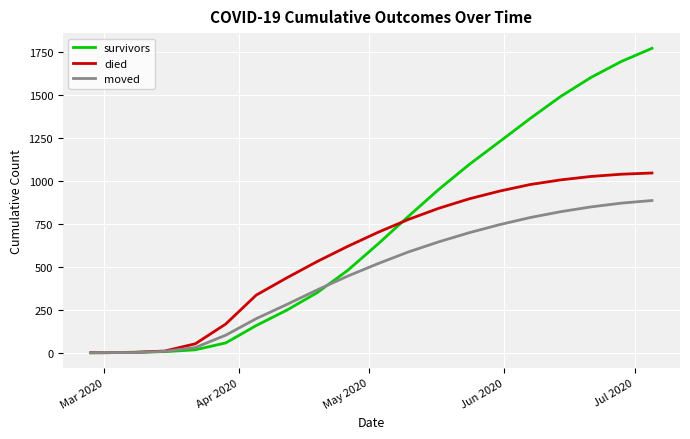

What is the maximum value for survivors?

1770